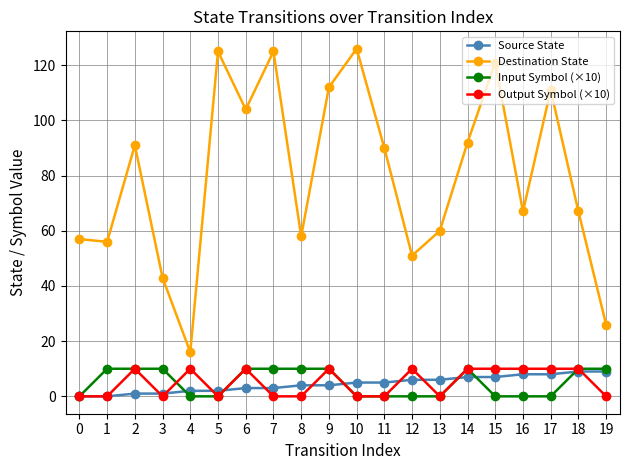

True or false: Source State and Destination State intersect in this chart.

False